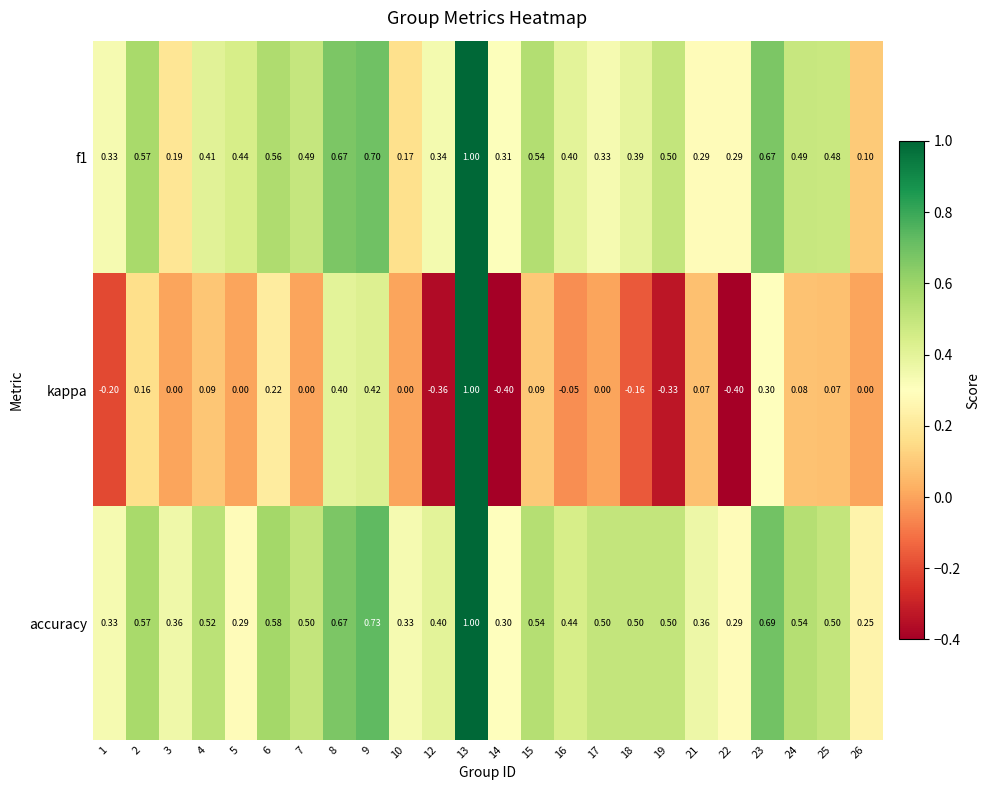

Which series changed the most between 4 and 14?

kappa